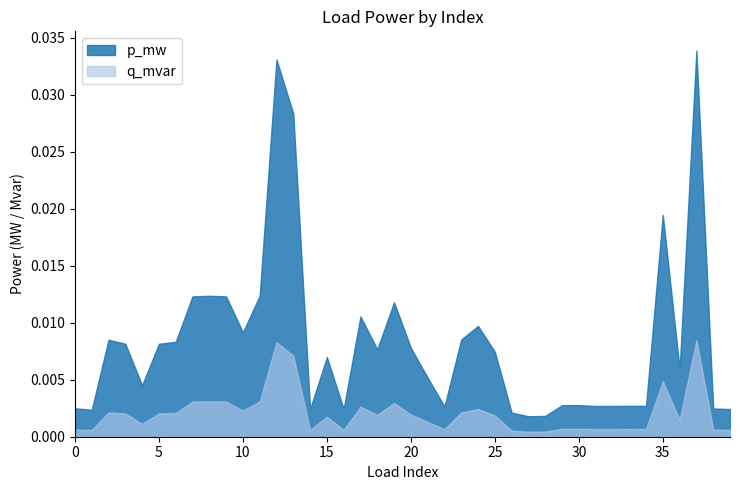

Count the number of data series in this chart.

2